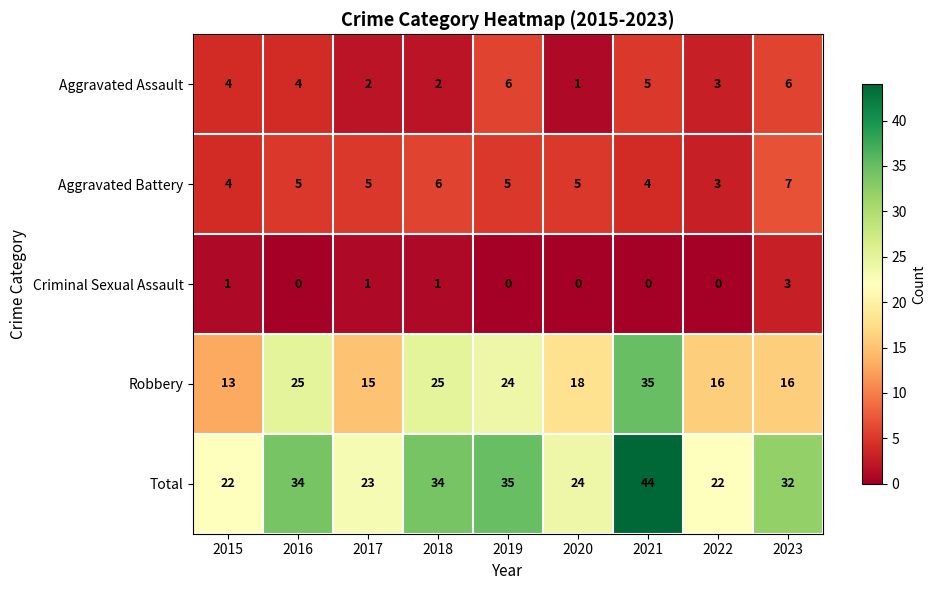

How many Criminal Sexual Assault values are between 0 and 1?

8